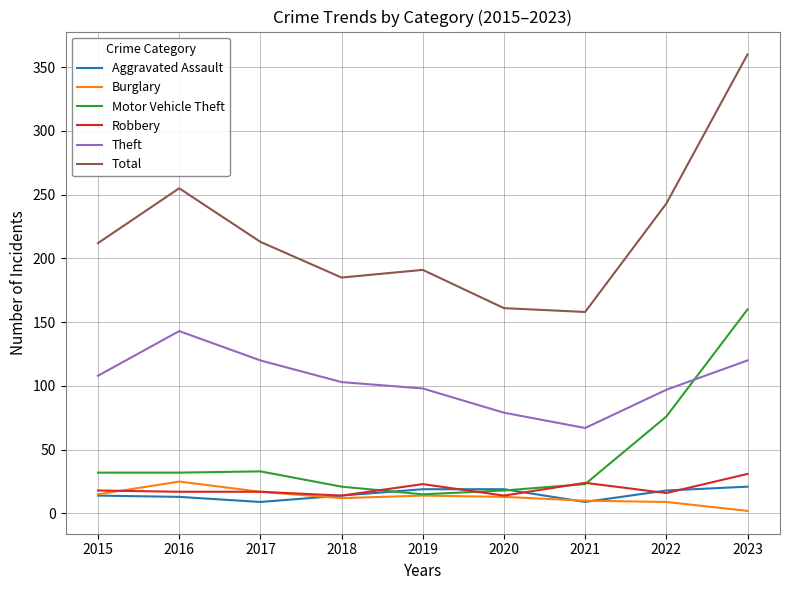

Which category has the highest value across all series?

2023